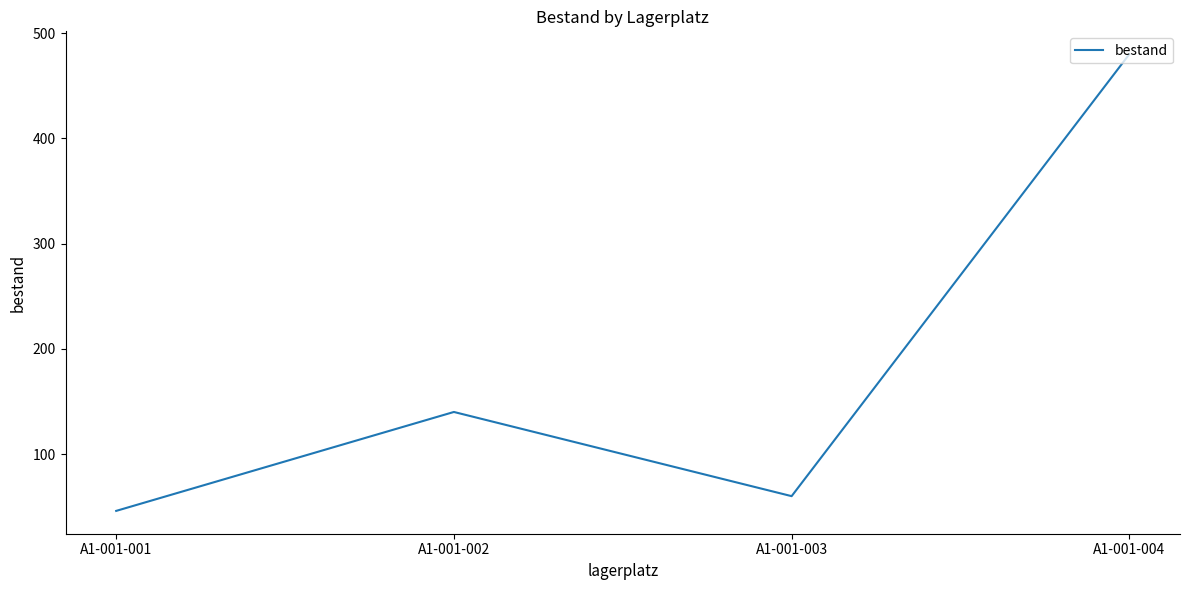

How many lines are shown in the chart?

1